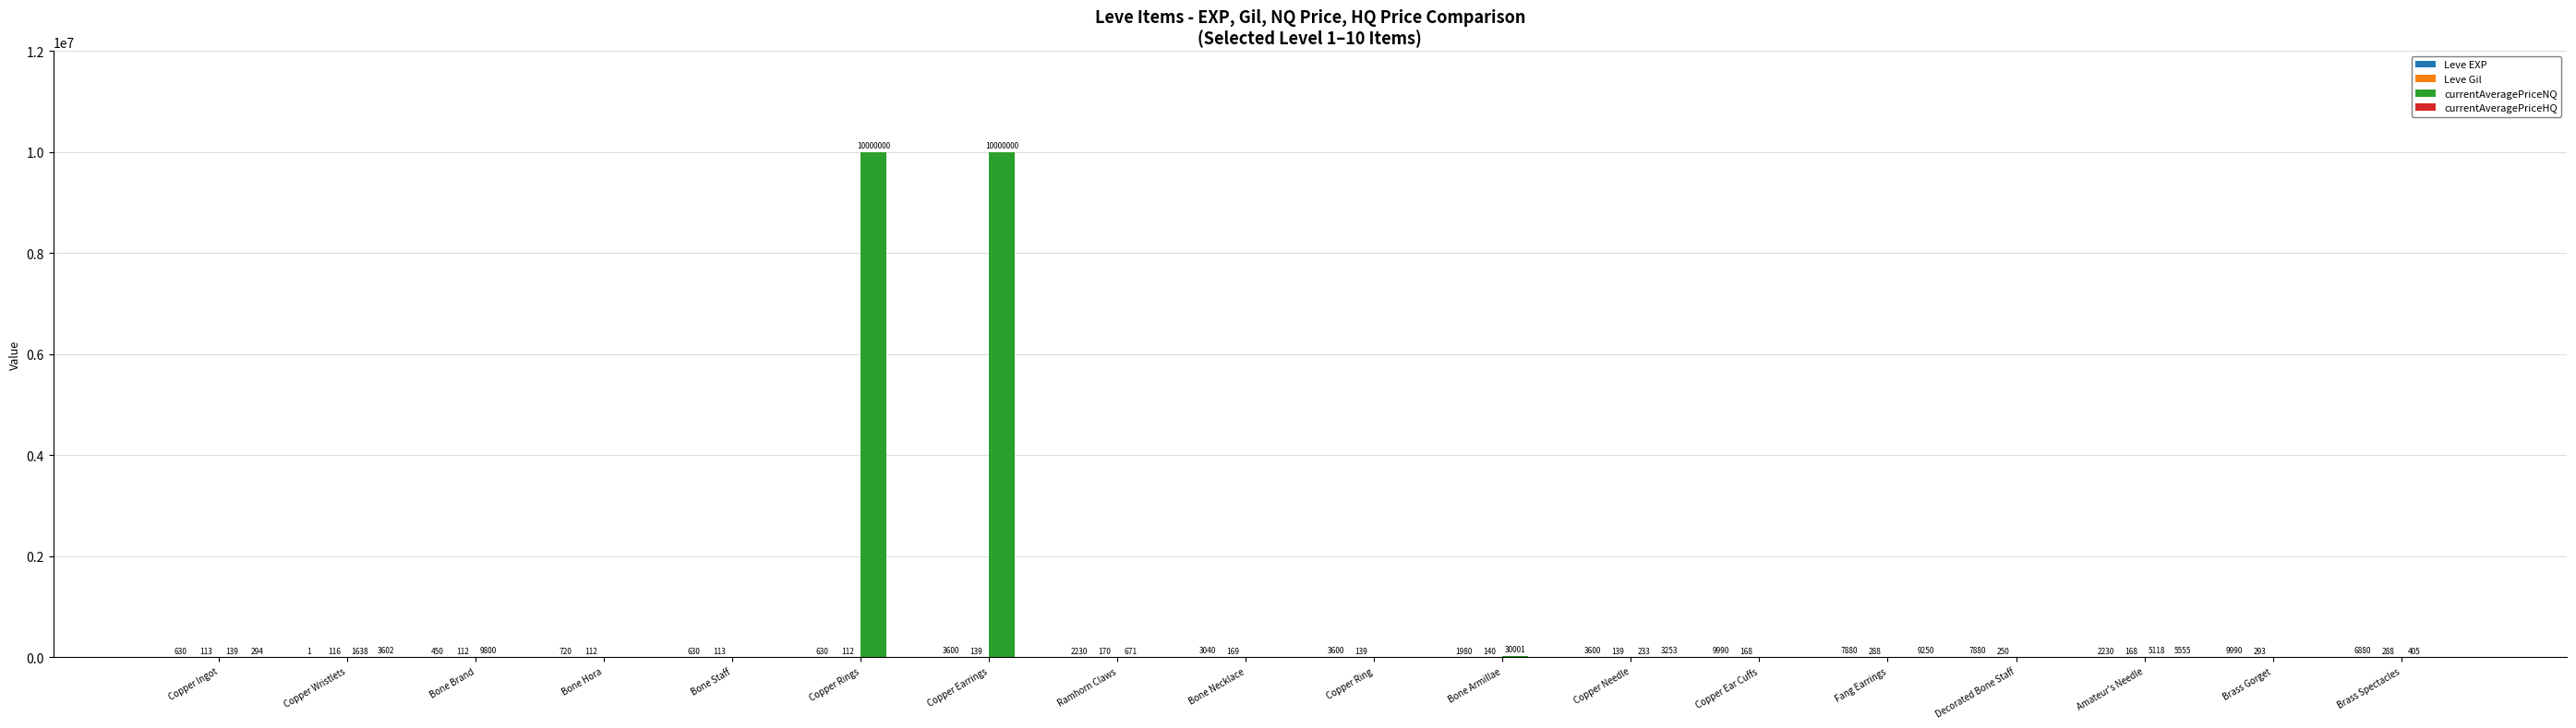

Between Bone Armillae and Copper Ear Cuffs, which series saw the biggest shift?

currentAveragePriceNQ